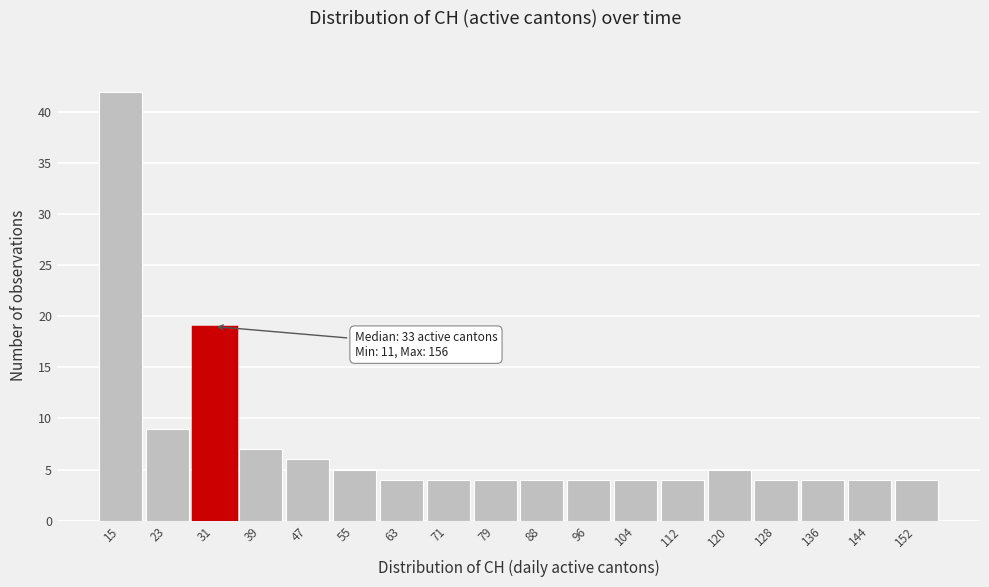

Over which range of the x-axis is the bar tallest?

11 to 19